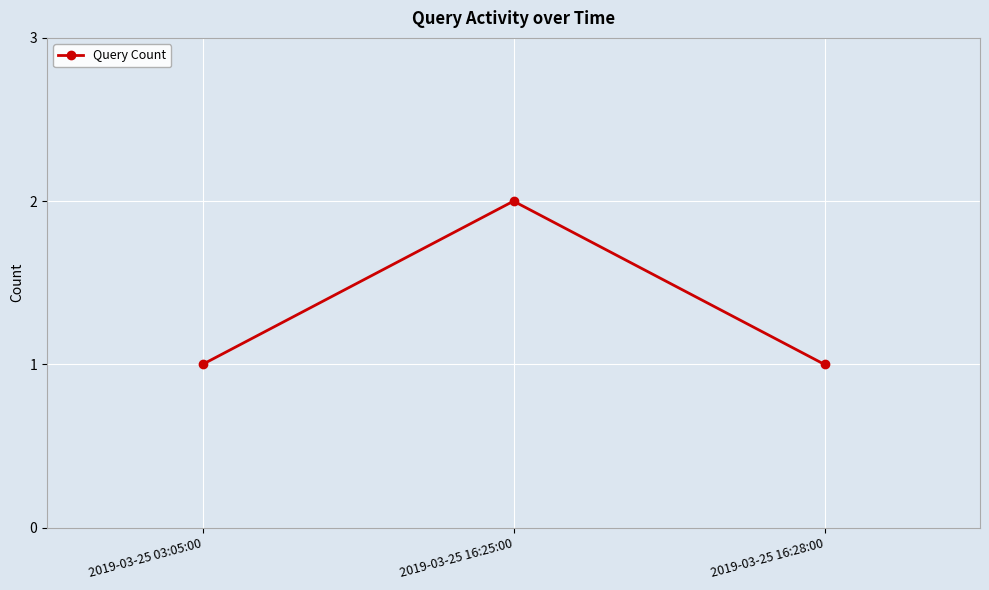

What is the sum of all values?

4